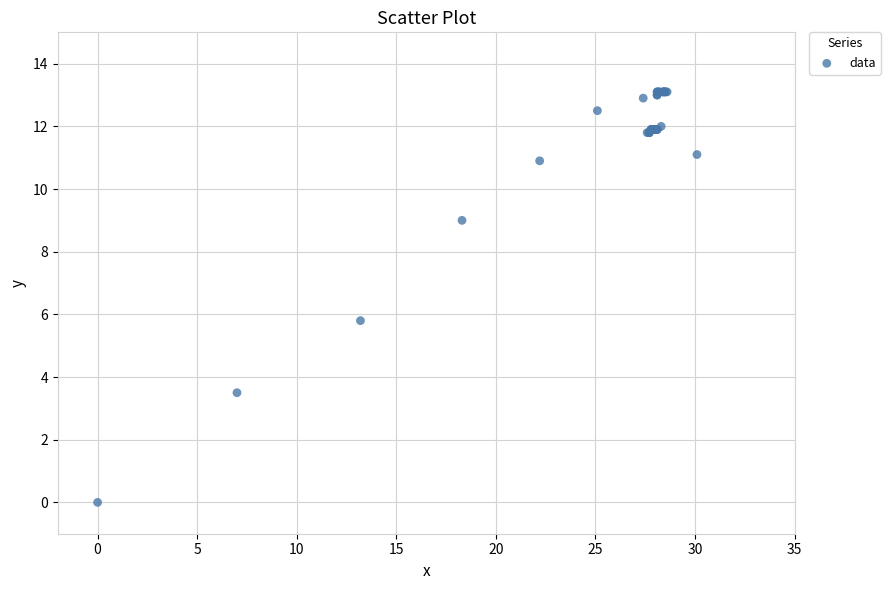

What Y value in the scatter plot is closest to 6?

5.8